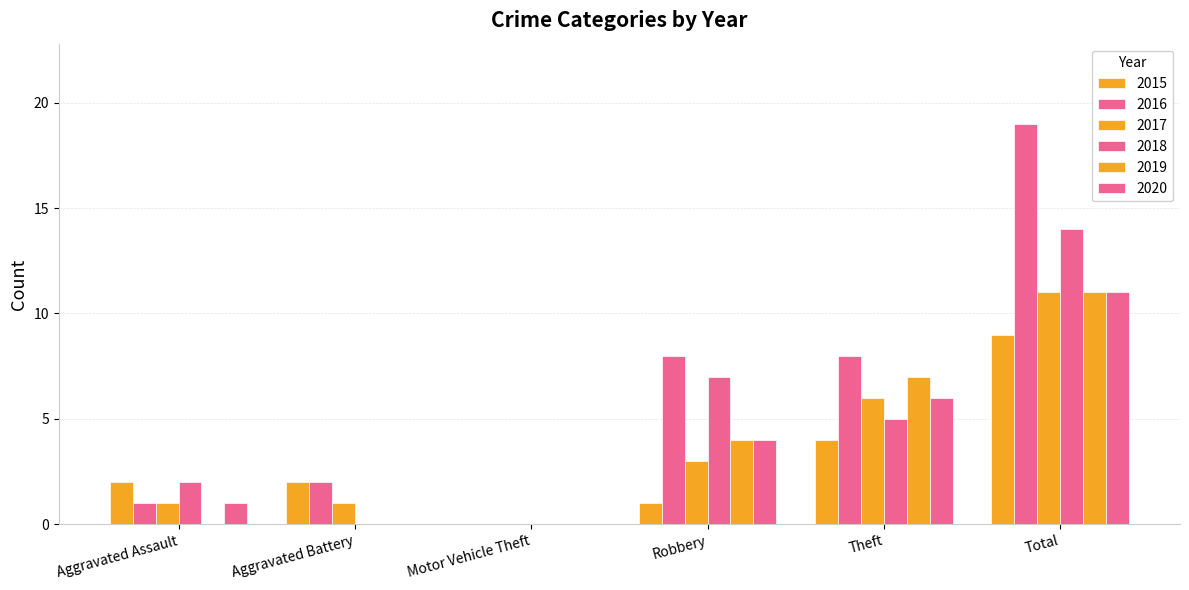

What is the label of the 5th bar from the left?

Theft